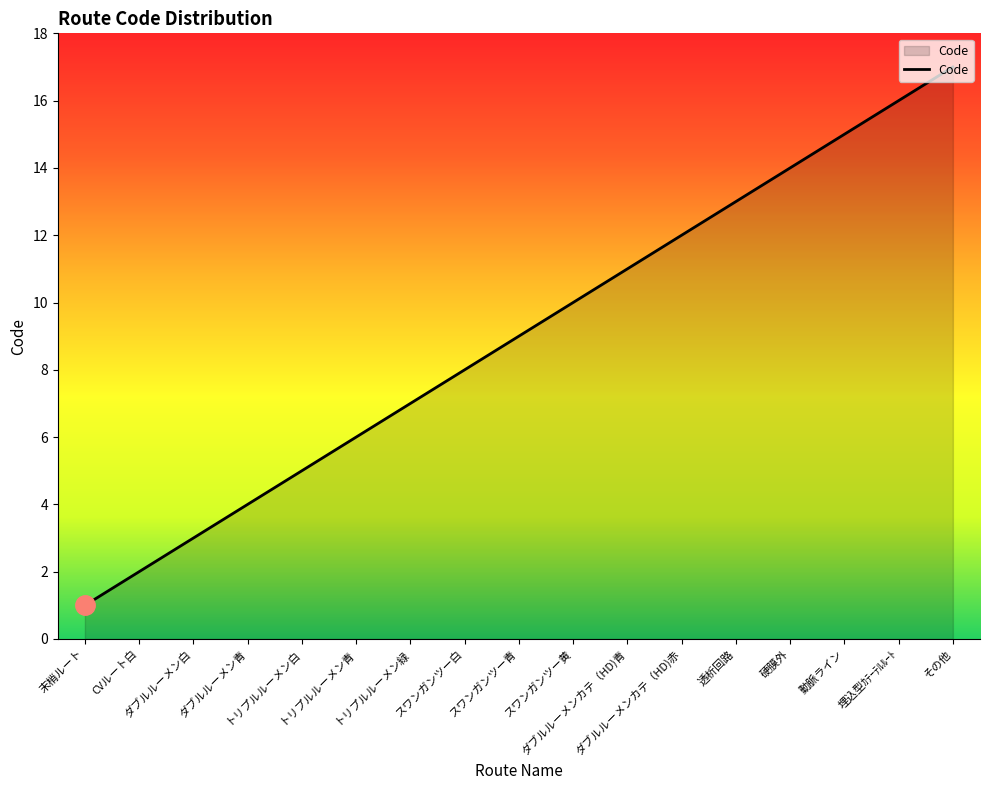

What is the greatest value displayed?

17